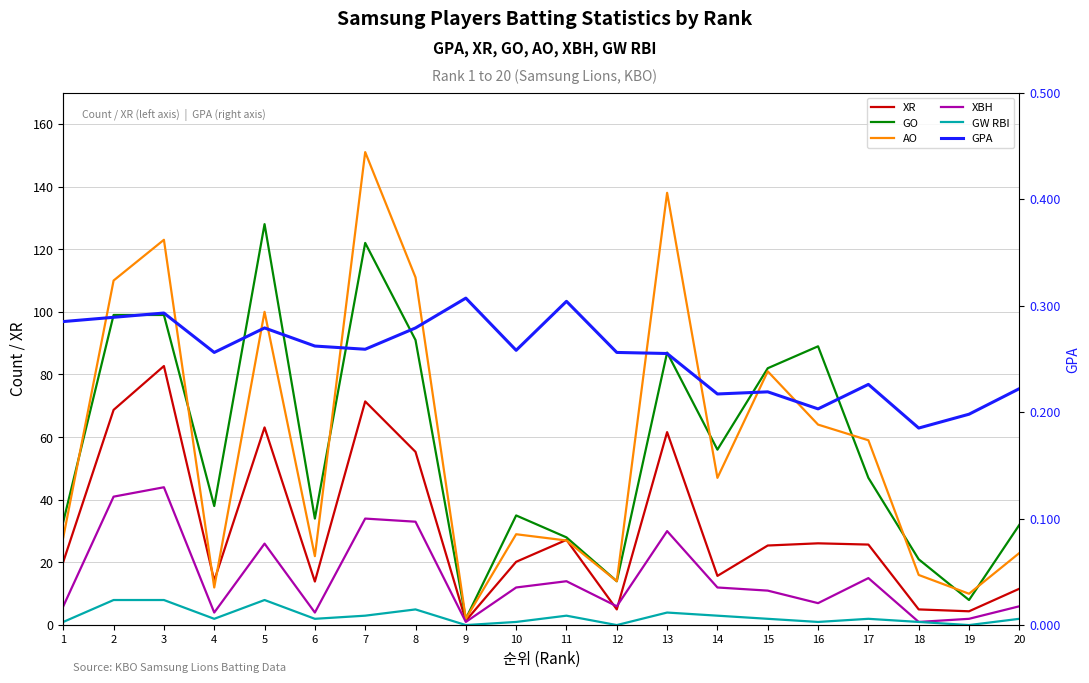

Rank the series at 10 from highest to lowest value.

GO, AO, XR, XBH, GW RBI, GPA